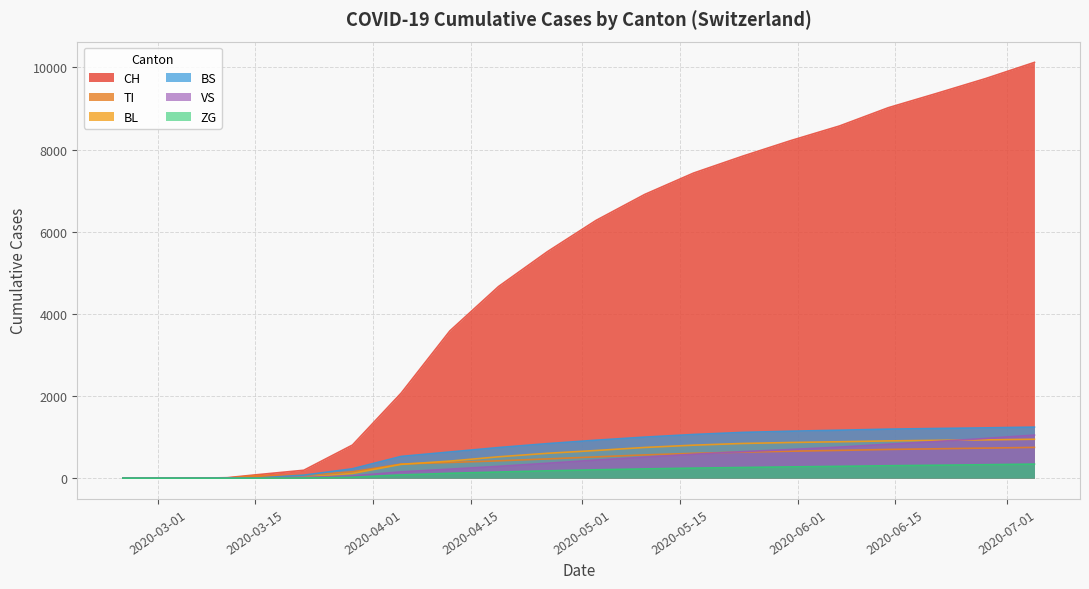

Between 14 and 15, which is larger?

15